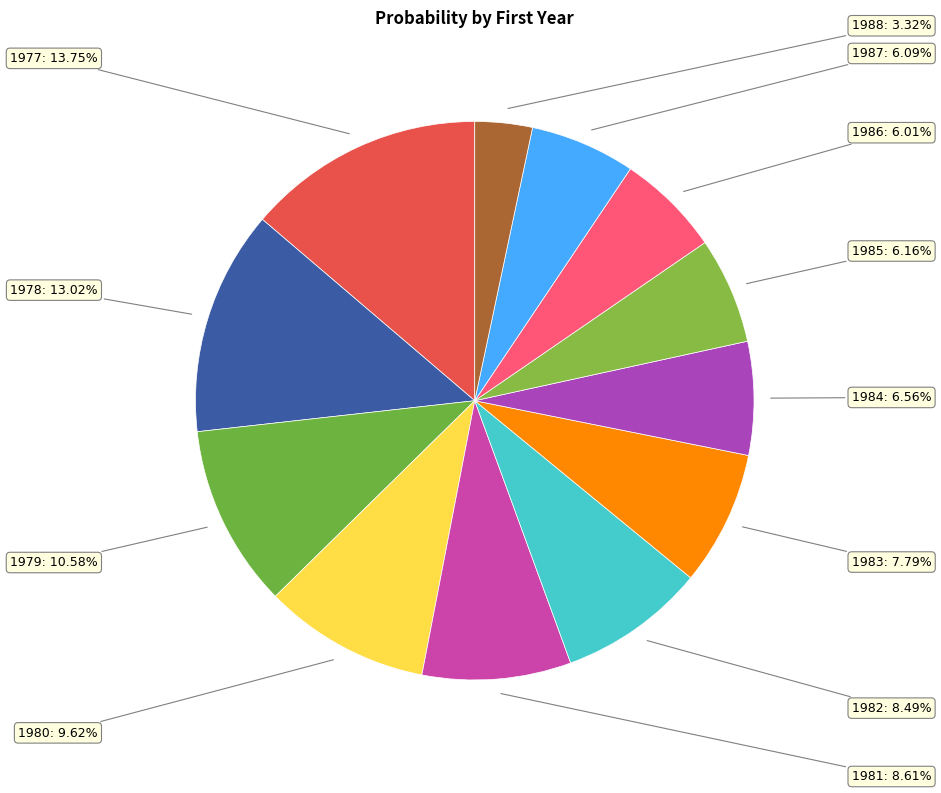

Combined, do 1984 and 1987 account for over 50%?

No